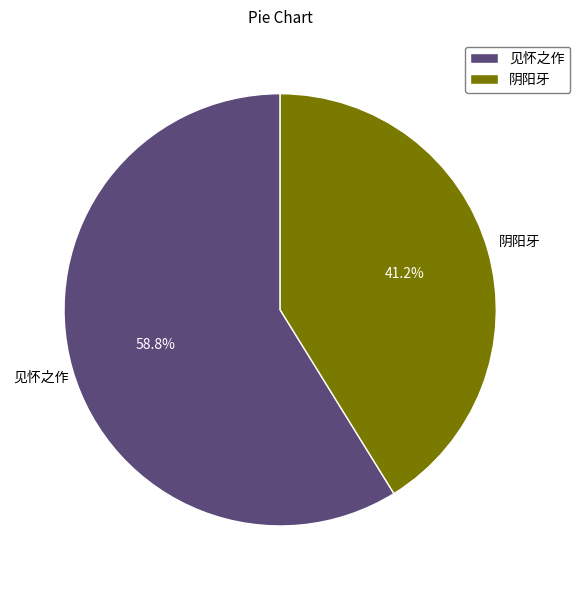

To the nearest percent, what is the average slice percentage?

50%